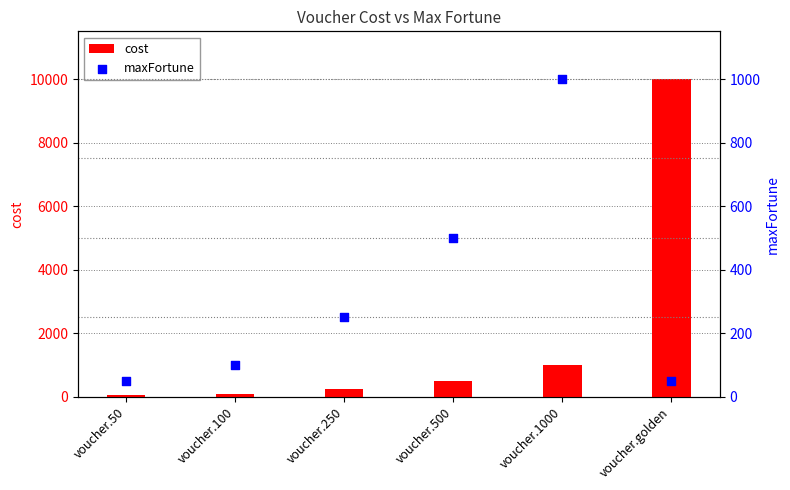

Which series has the largest total across all categories?

cost